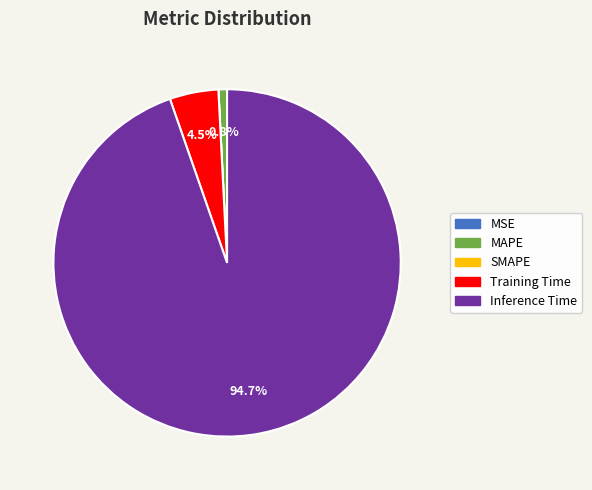

What is the majority slice?

Inference Time